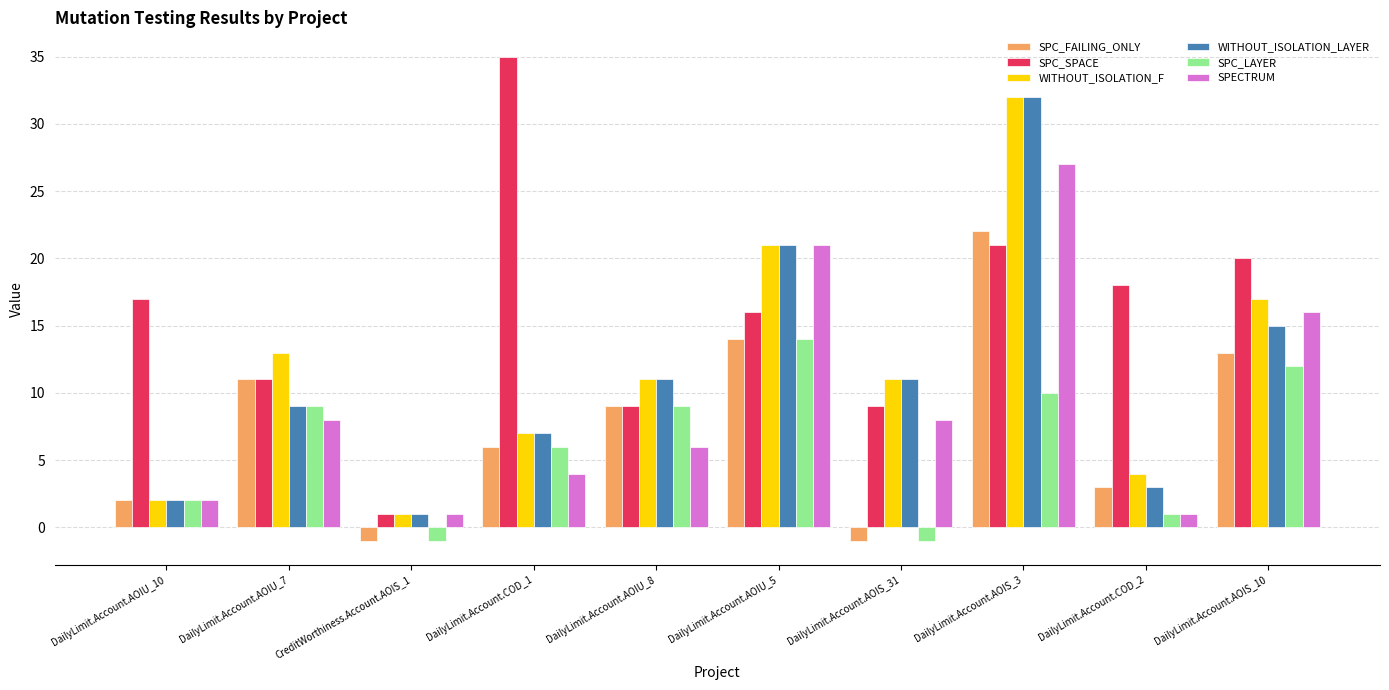

Which category has the highest value in the WITHOUT_ISOLATION_LAYER series?

DailyLimit.Account.AOIS_3